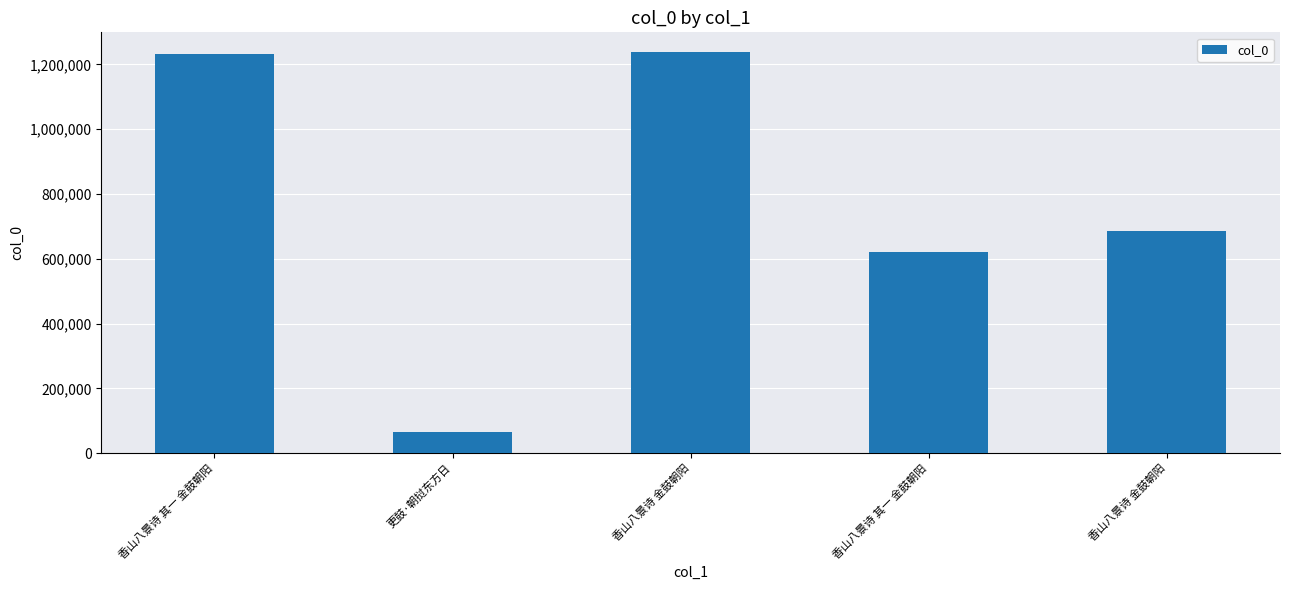

At which label does the data first exceed 686866?

香山八景诗 其一 金鼓朝阳